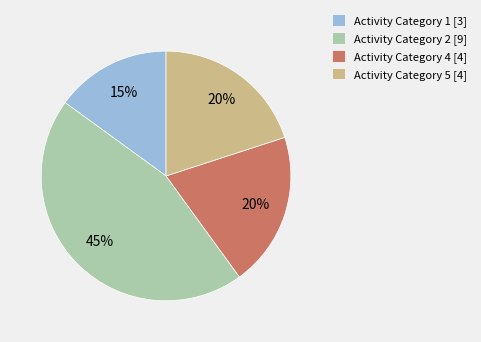

The Activity Category 1 [3] slice represents 15% of the pie. True or false?

True